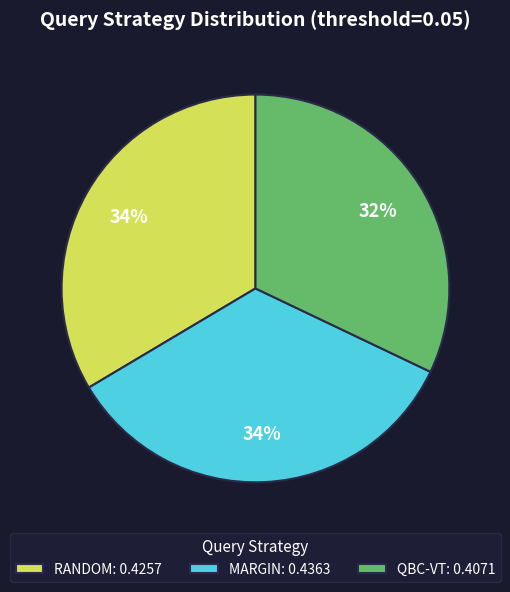

To the nearest percent, what portion does MARGIN represent?

34%